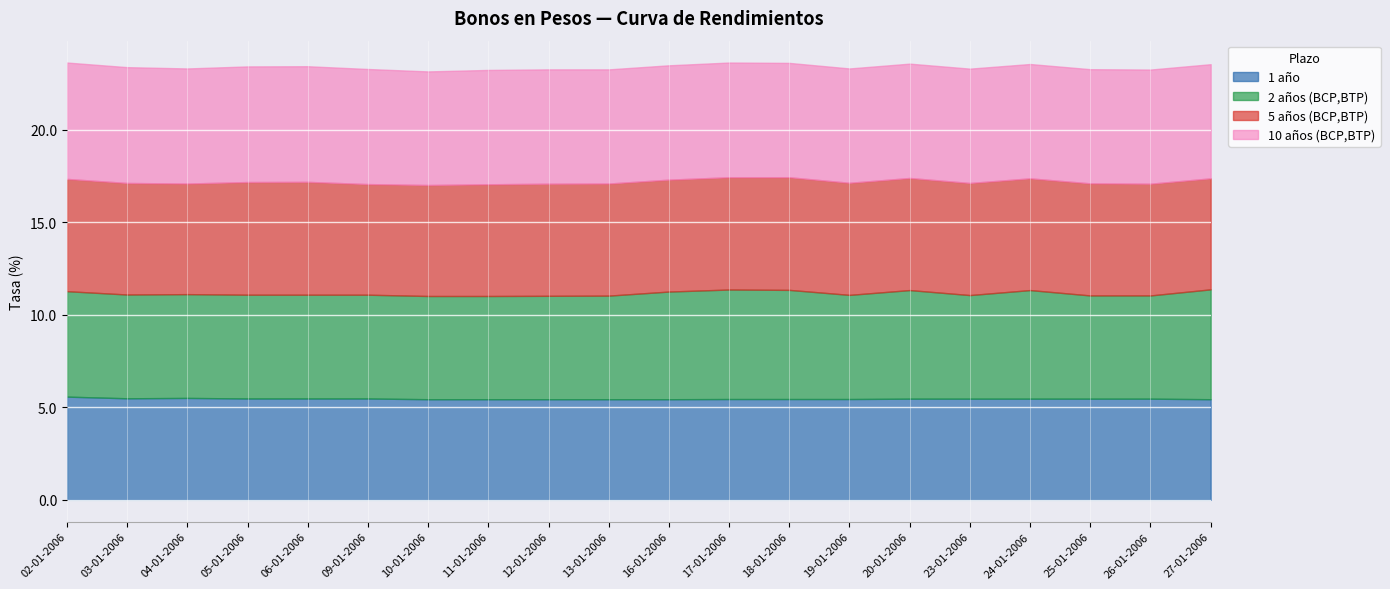

How many Bonos en pesos a 5 años (BCP,BTP) values are between 6 and 7?

18